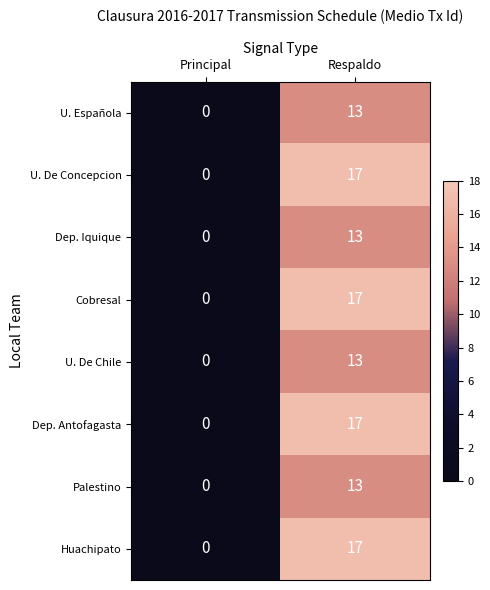

Is it true that U. De Concepcion equals 11 at Principal?

False